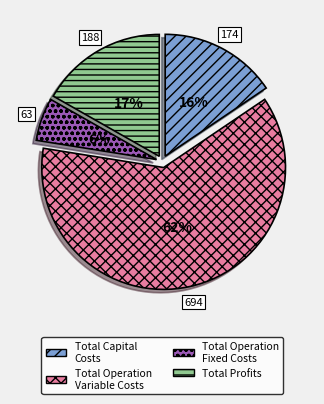

Which has a higher value, Total Operation Fixed Costs or Total Profits?

Total Profits